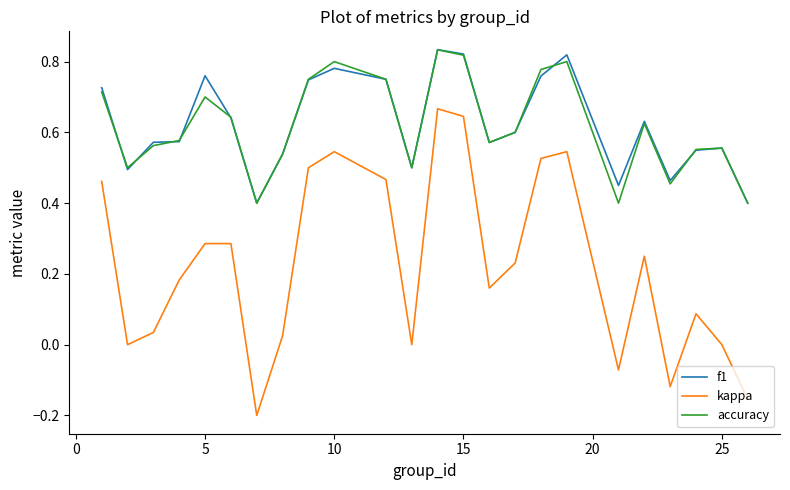

True or false: accuracy and kappa cross at least once.

False